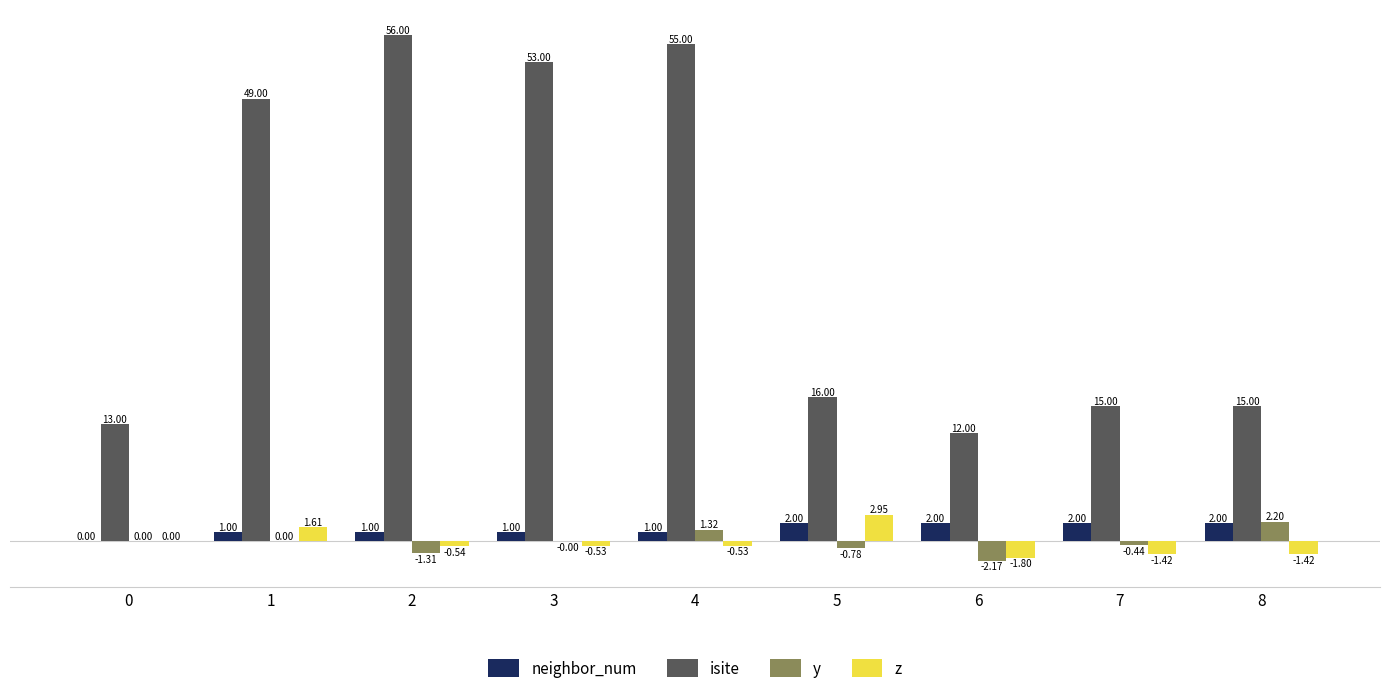

Is the value of z at 4 greater than the value of neighbor_num at 8?

No